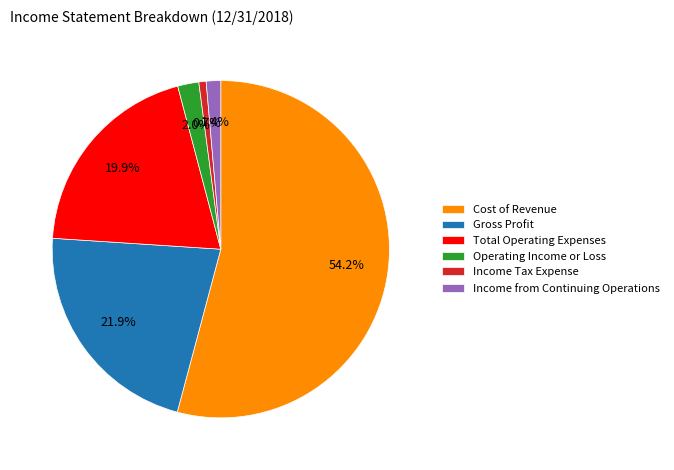

To the nearest percent, what is the average slice percentage?

17%